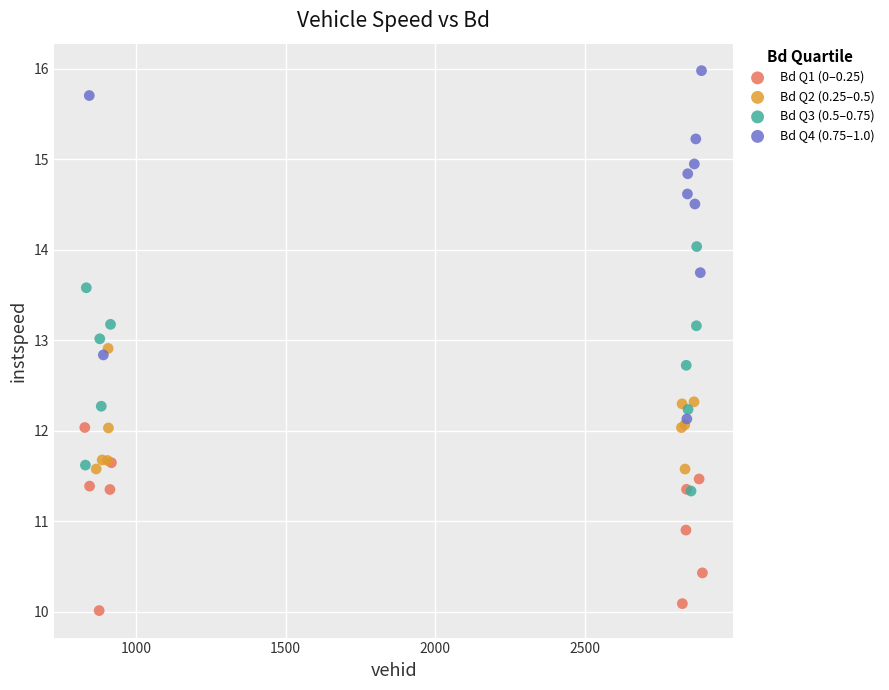

Which series has the widest spread of Y values?

Bd Q4 (0.75–1.0)